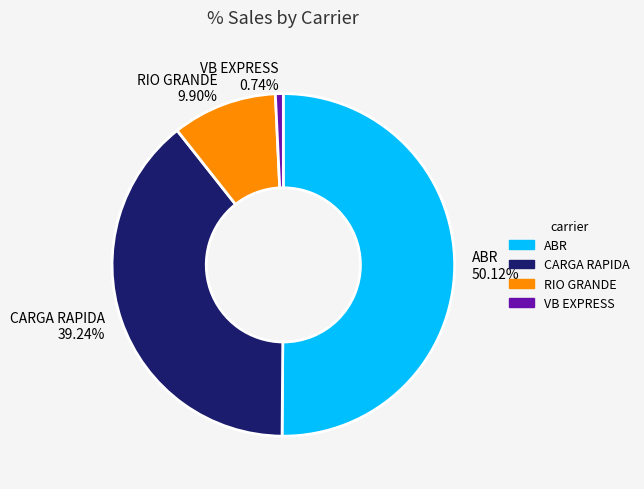

To the nearest percent, what portion does RIO GRANDE represent?

10%